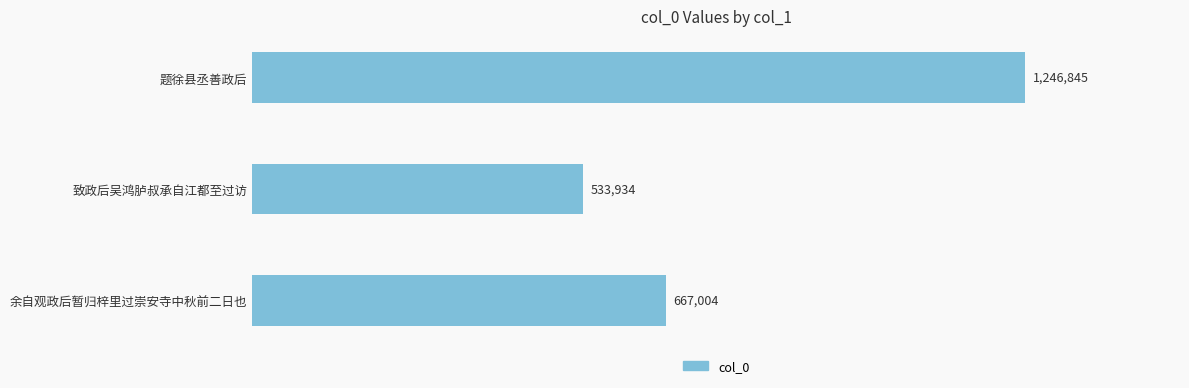

Are the bars horizontal?

Yes